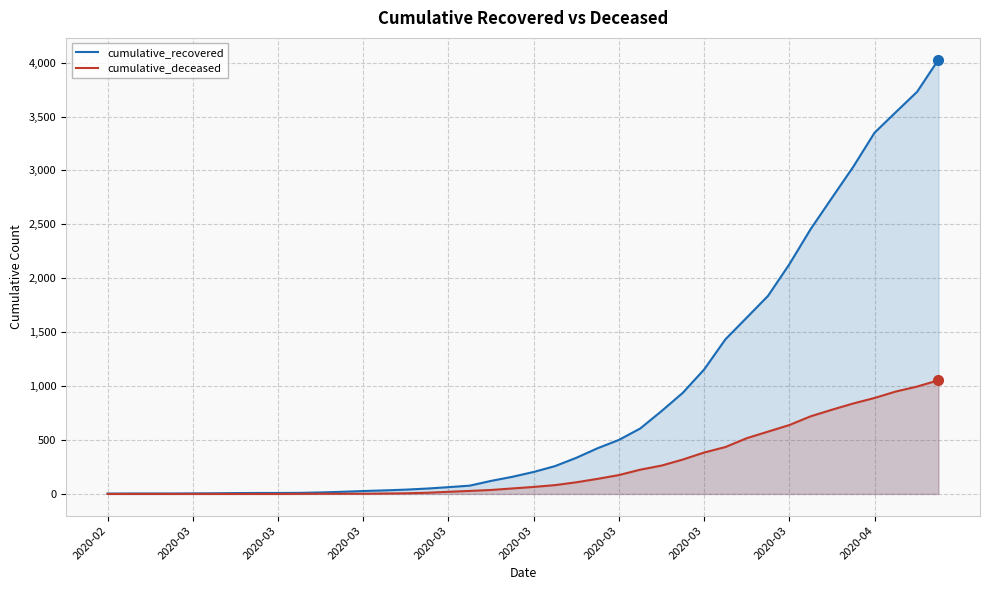

Where does the cumulative_deceased series first go above 65?

21